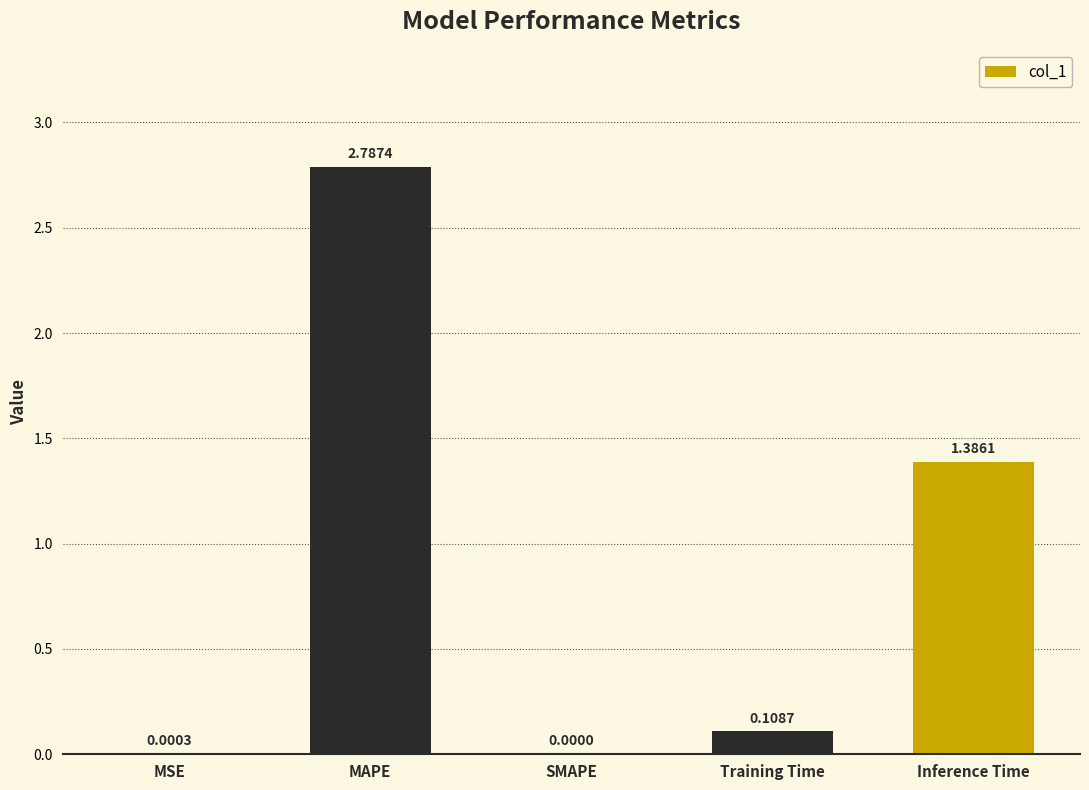

What is the maximum value shown in the chart?

2.8